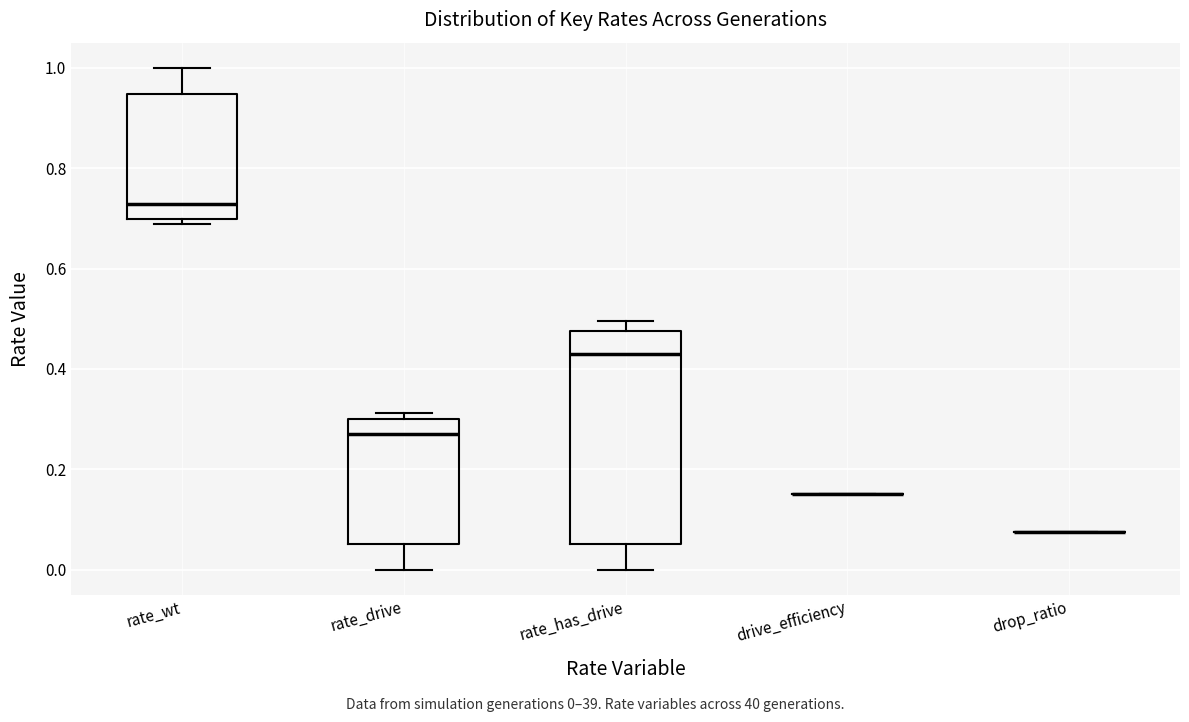

Reading left to right, transcribe this box plot: for each box, give where its median line is, the range the box spans, and where its two whiskers end, as read against the y-axis. The values are not printed on the chart, so give them approximately, as read against the axis.

rate_wt: median 0.72, box 0.70 to 0.94, whiskers 0.68 to 1.00
rate_drive: median 0.28, box 0.06 to 0.30, whiskers 0.00 to 0.32
rate_has_drive: median 0.42, box 0.06 to 0.48, whiskers 0.00 to 0.50
drive_efficiency: box collapsed to a line at 0.16, whiskers 0.16 to 0.16
drop_ratio: box collapsed to a line at 0.08, whiskers 0.08 to 0.08